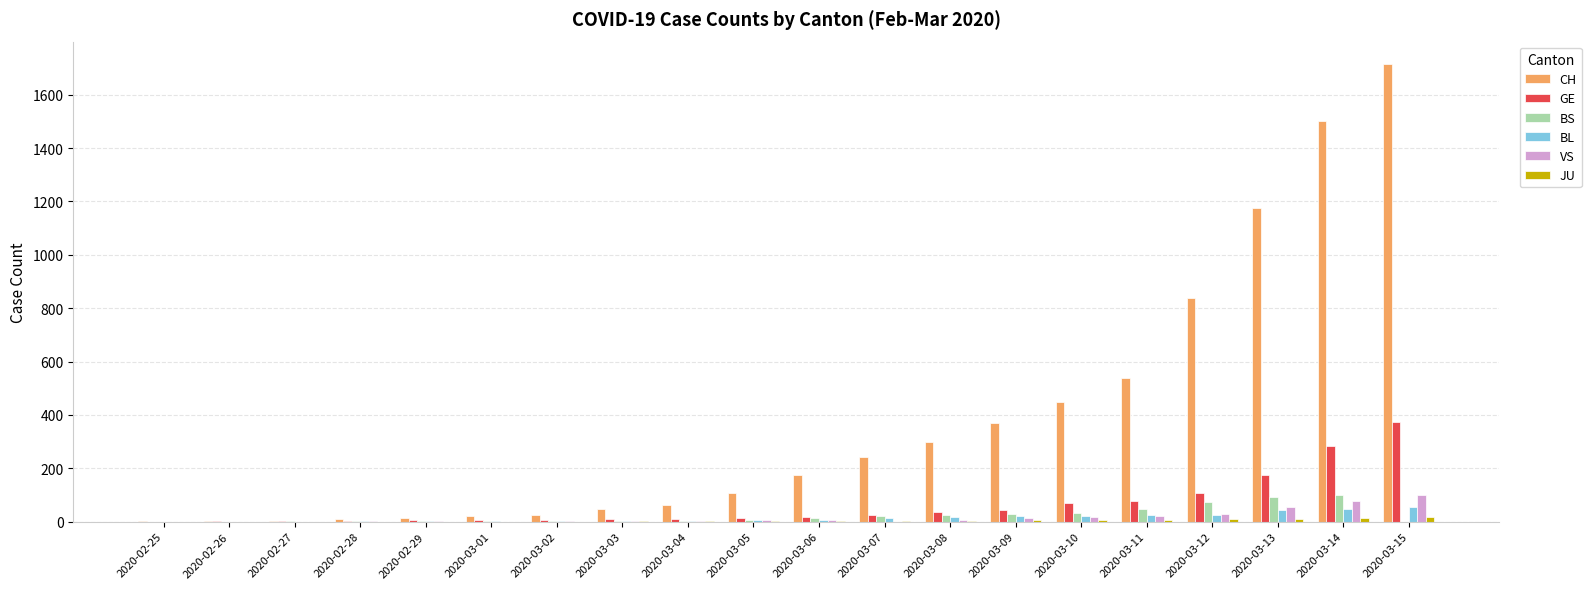

Between 2020-03-12 and 2020-03-14, which series saw the biggest shift?

CH